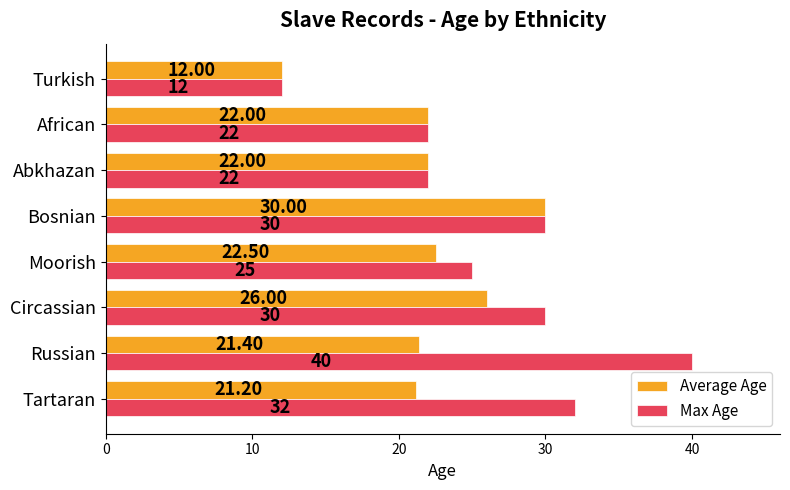

Which series has the widest spread of values?

Max Age